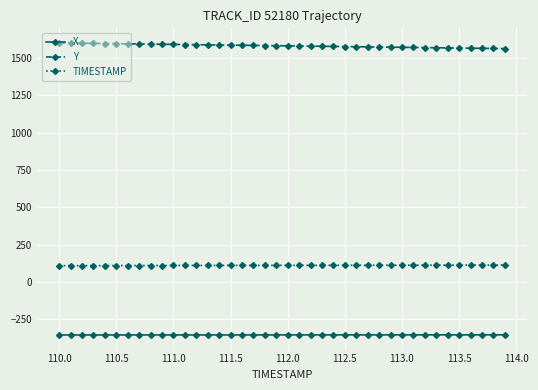

Rank the series by their maximum value, from lowest to highest.

X, TIMESTAMP, Y